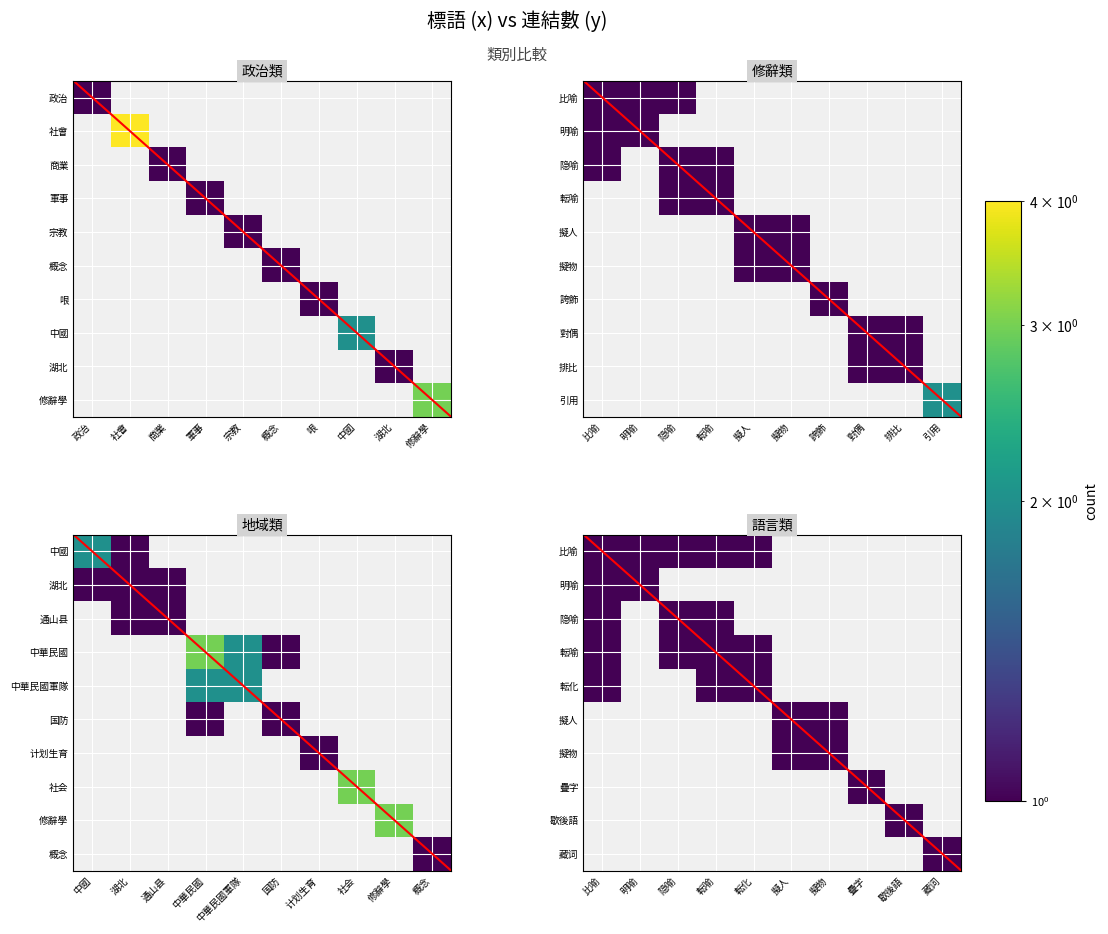

At how many categories does at least one series exceed 2?

2